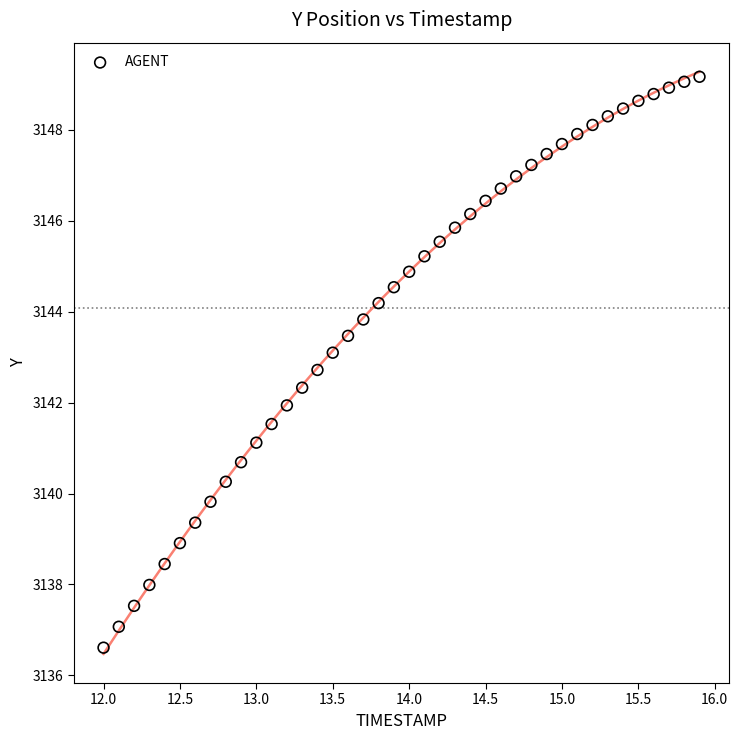

What is the range of X values (max minus min)?

3.9